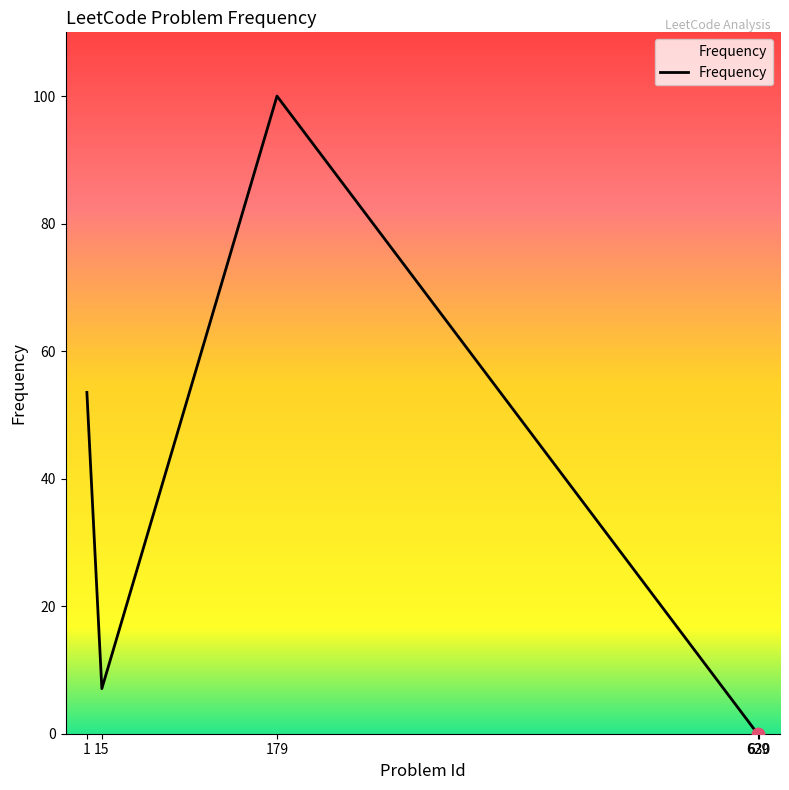

True or false: the data has more than 0 interior local peaks.

True